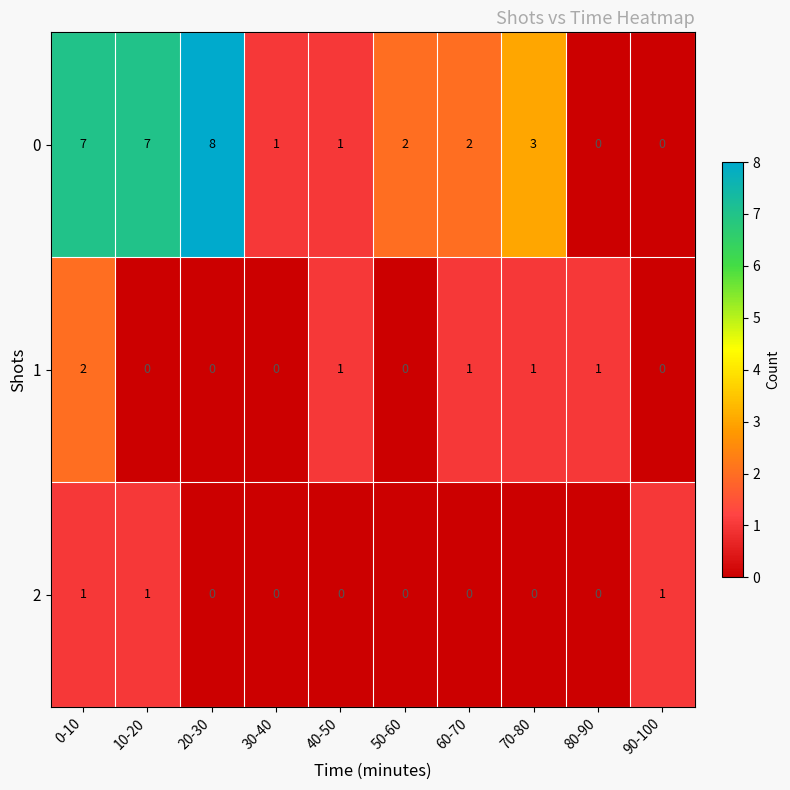

The value of 1 at 30-40 is 0. True or false?

True